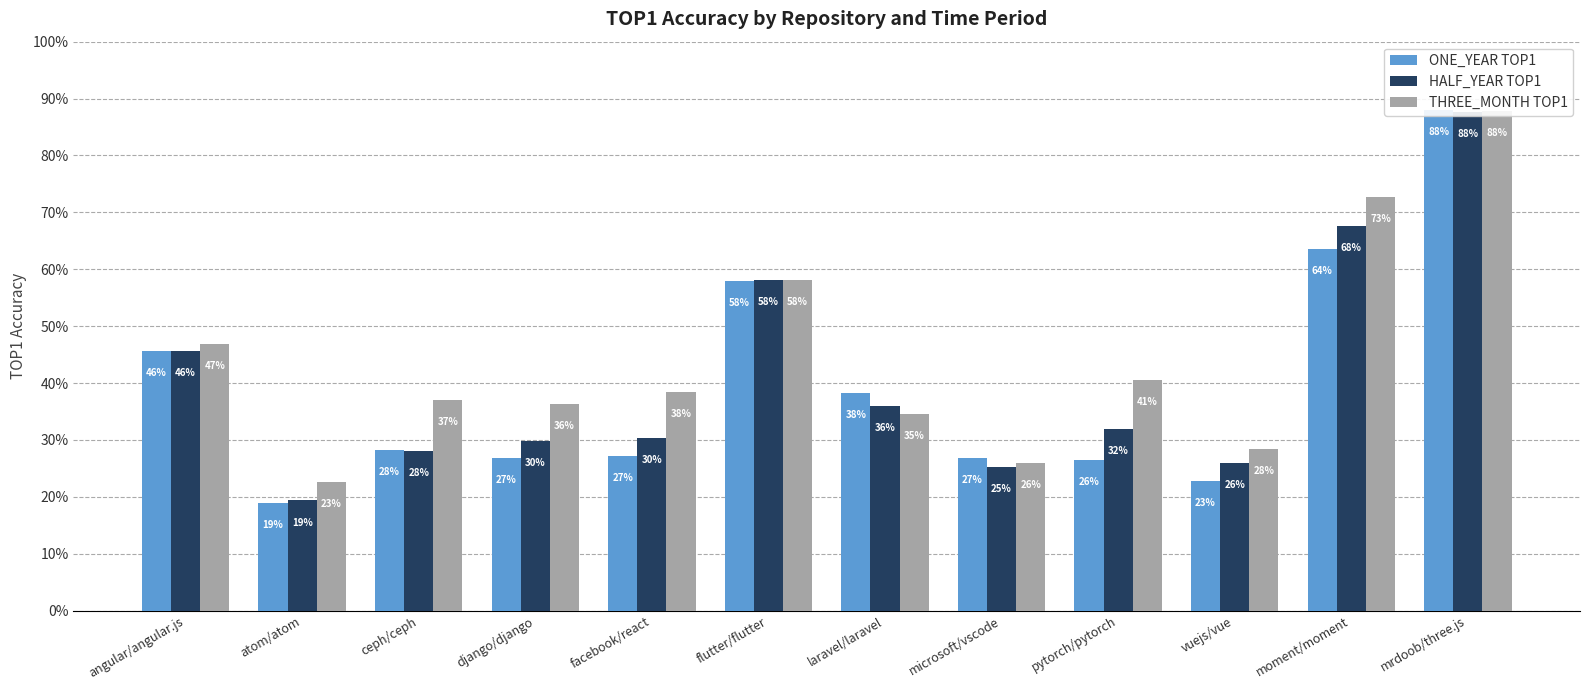

Which series has the largest total across all categories?

THREE_MONTH TOP1